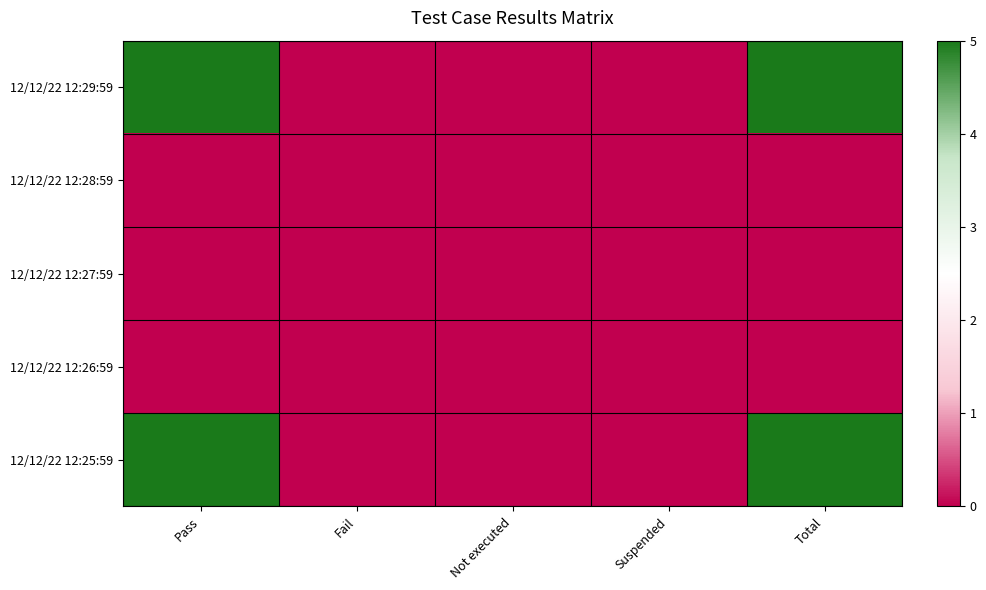

What is the greatest value displayed?

5